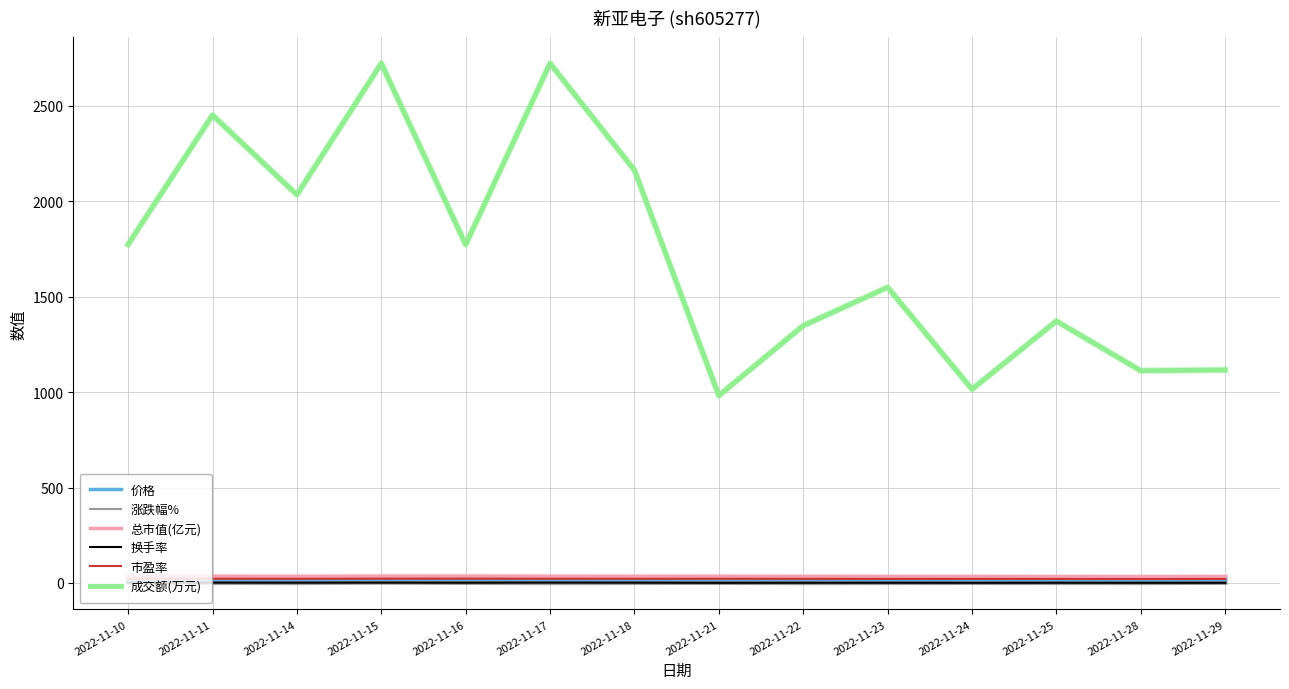

True or false: 涨跌幅% has a value of -1.8 at 2022-11-14.

True